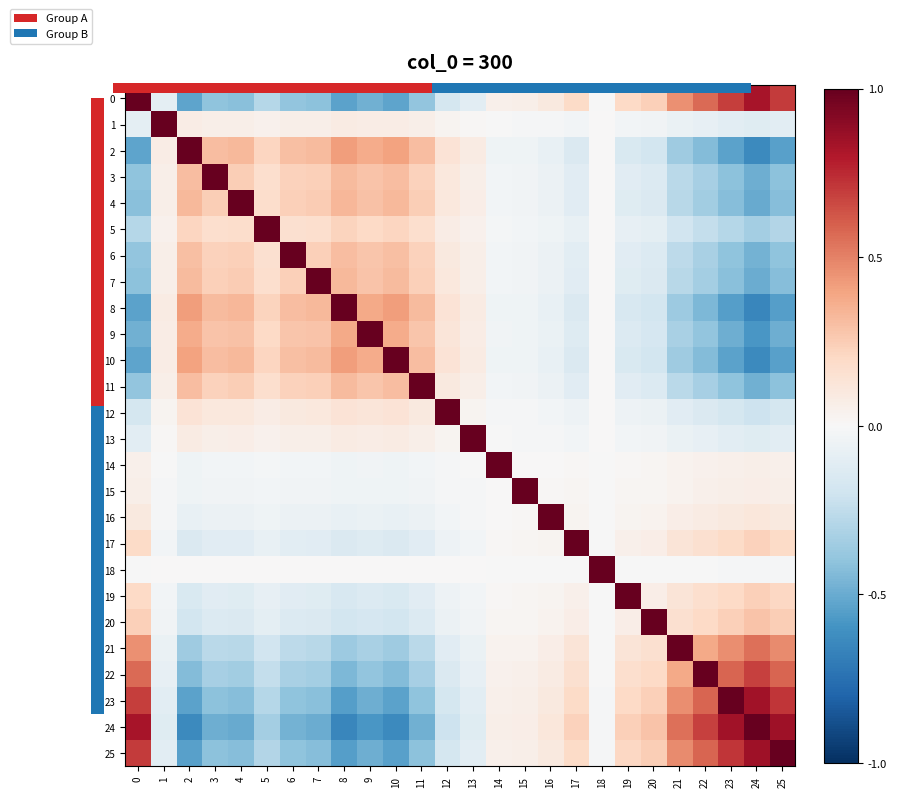

Between 8 and 15, which is larger?

15